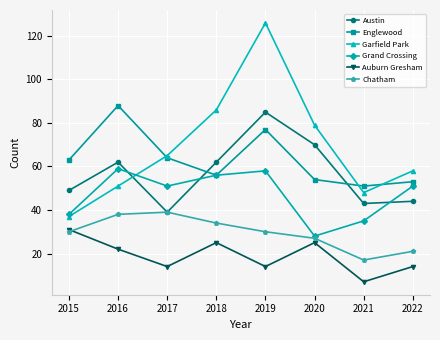

The Englewood series shows 51 at 2021. True or false?

True